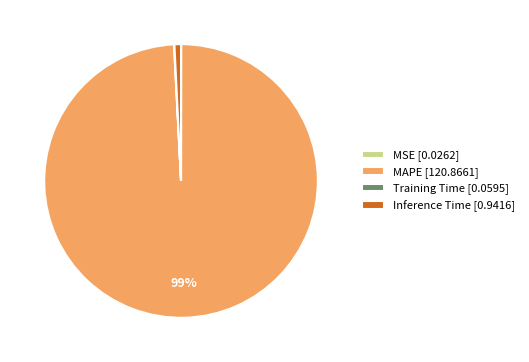

Which slice is the largest?

MAPE [120.8661]